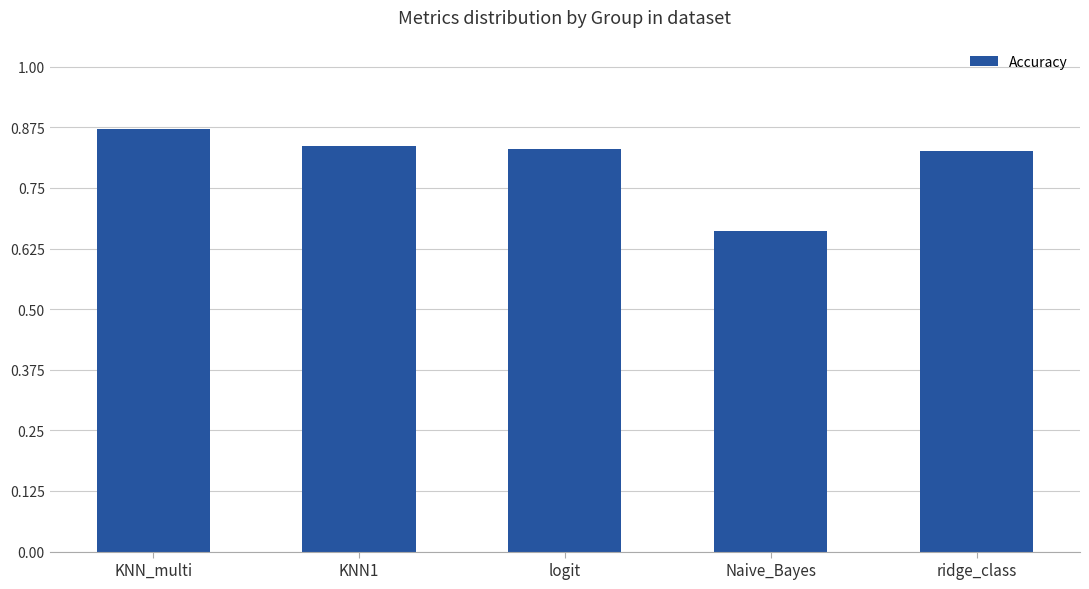

Which has a higher value, Naive_Bayes or ridge_class?

ridge_class